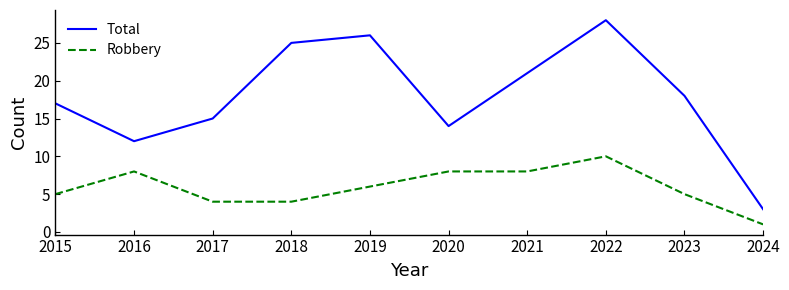

At 2015, list the series in order from largest to smallest.

Total, Robbery